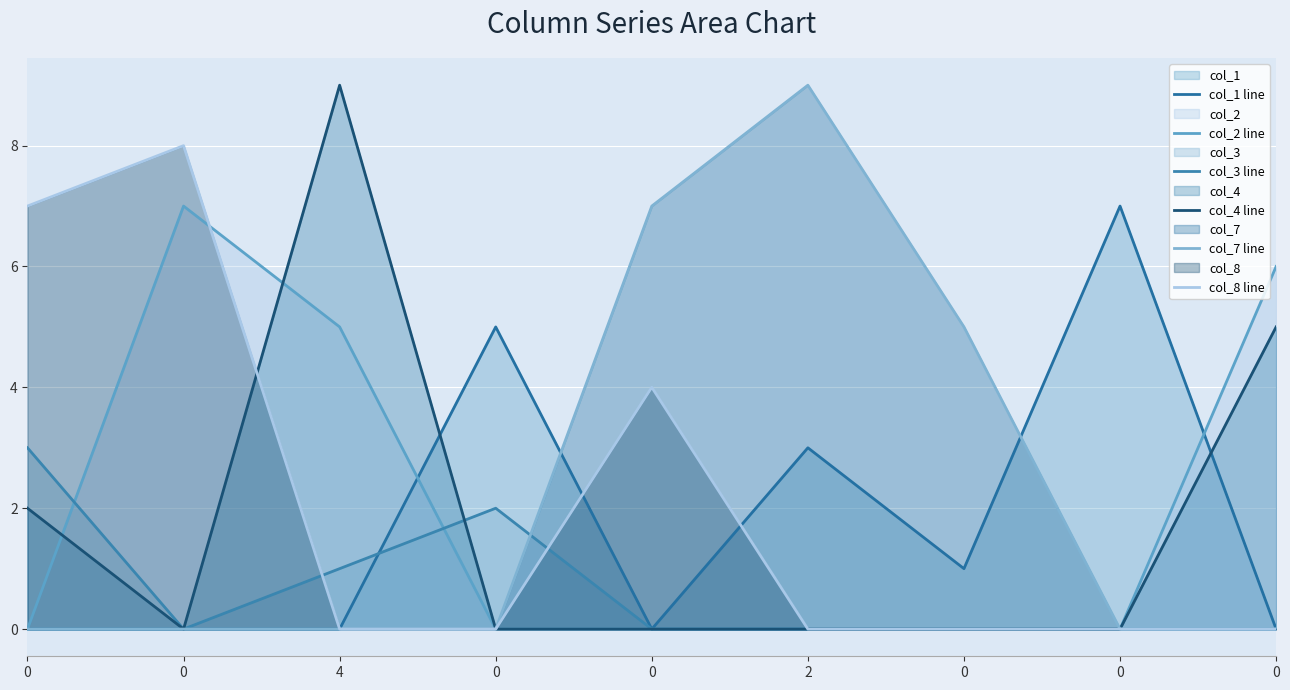

What are all the series names shown in the legend?

col_1 line, col_2 line, col_3 line, col_4 line, col_7 line, col_8 line